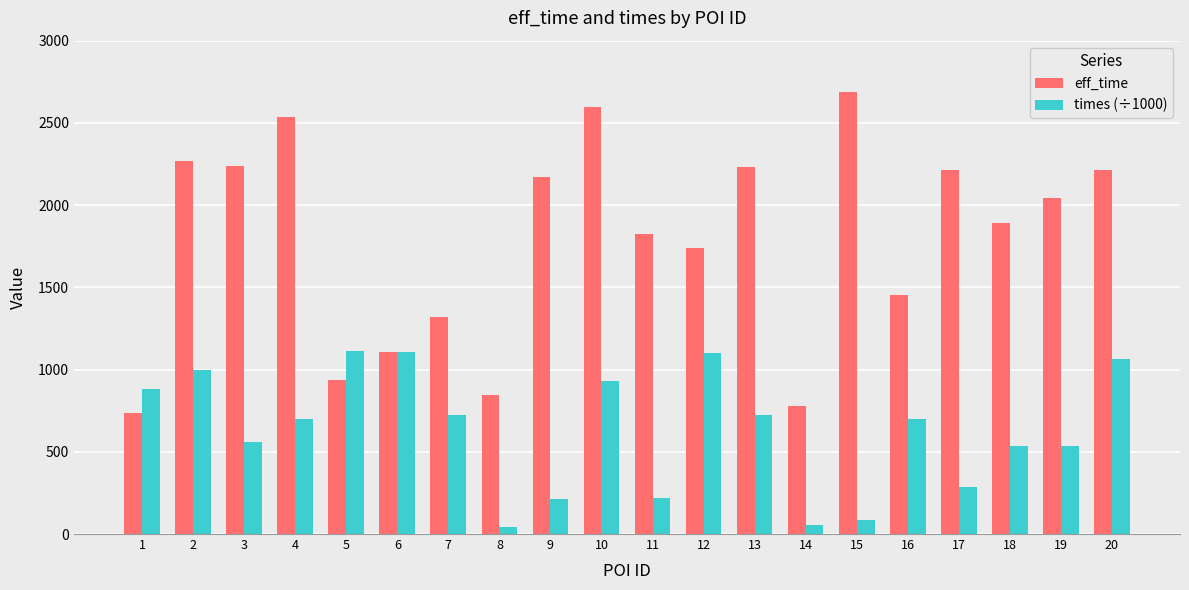

Rank the series by their average value, from lowest to highest.

times (÷1000), eff_time